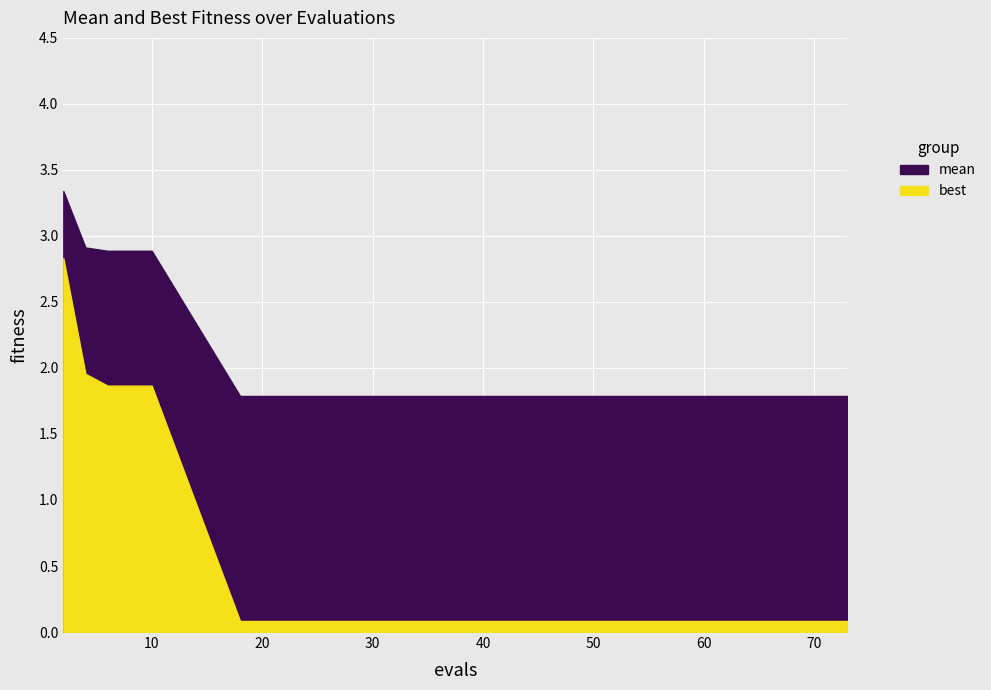

What is the maximum value for best?

2.8